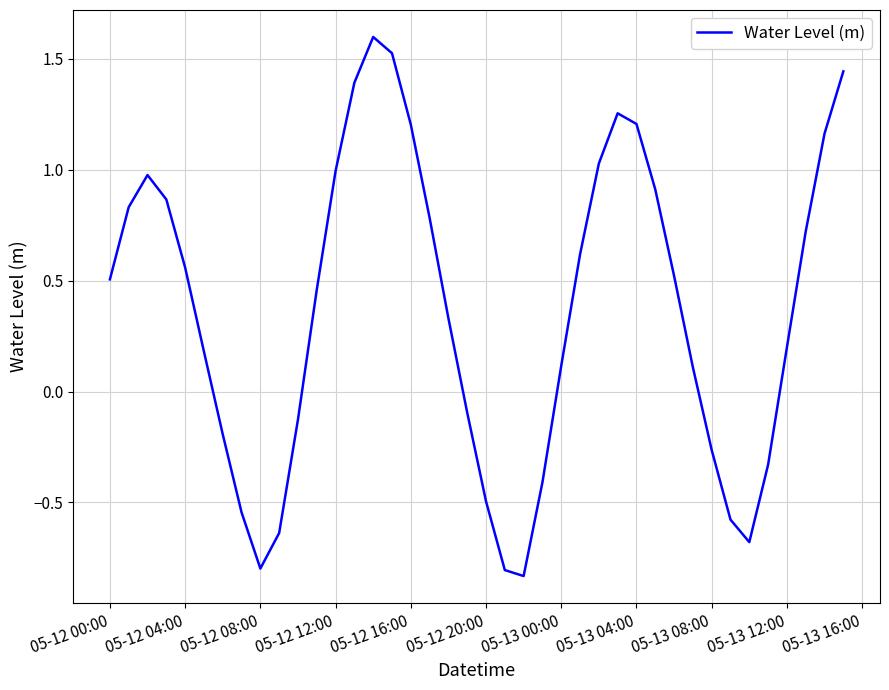

How many points are higher than both their immediate neighbors (excluding endpoints)?

3